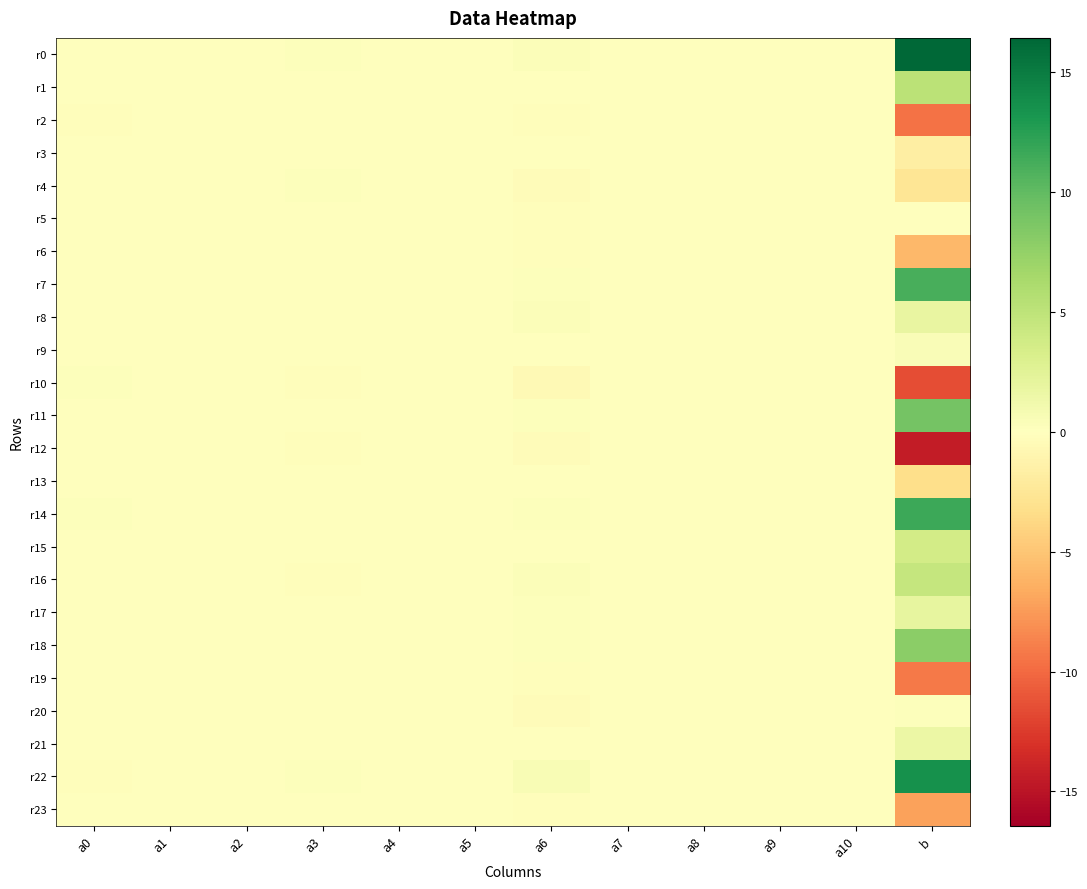

Between a8 and a5, which is larger?

a5